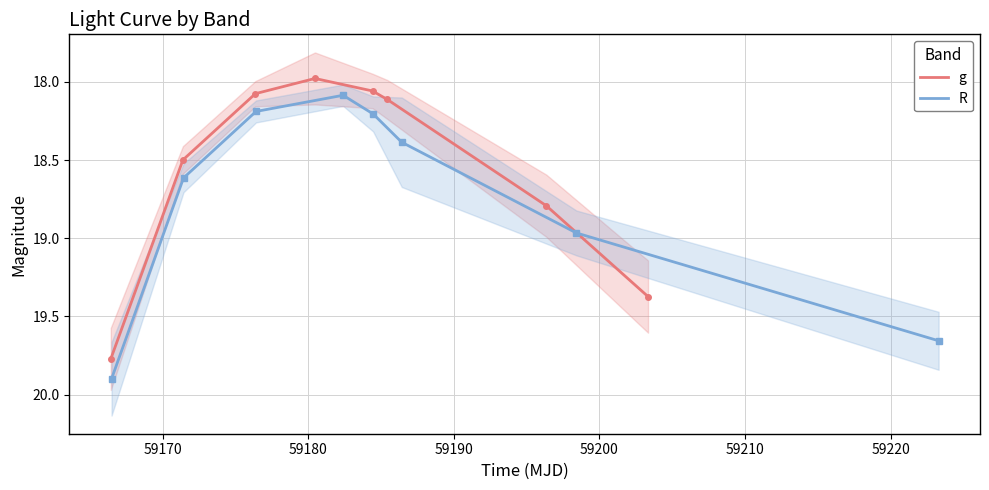

Which series changed the most between 59170 and 59220?

R